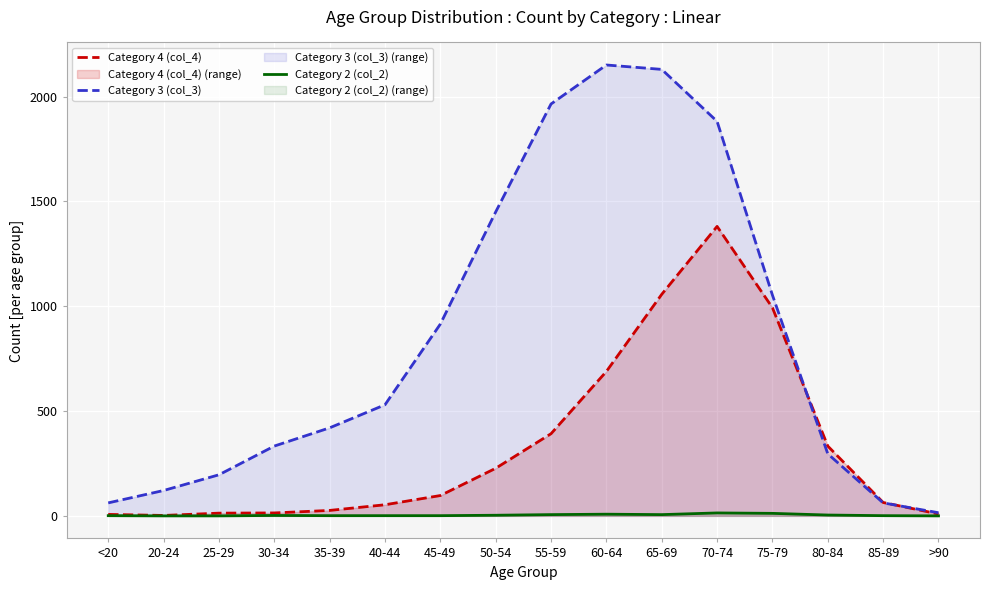

At which label is Category 3 (col_3) closest to 1083?

75-79